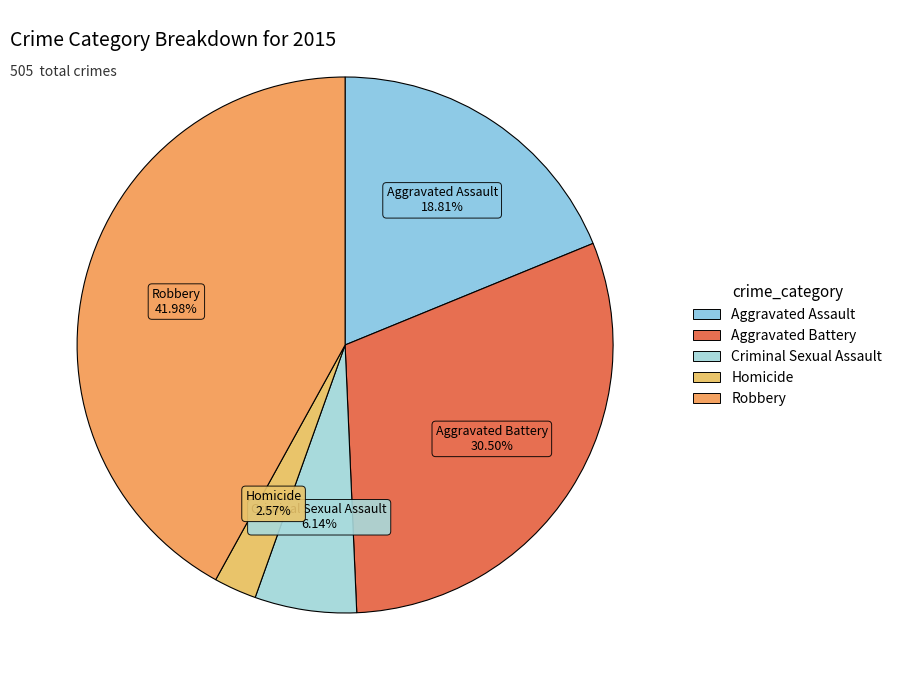

Count the number of slices in the pie.

5